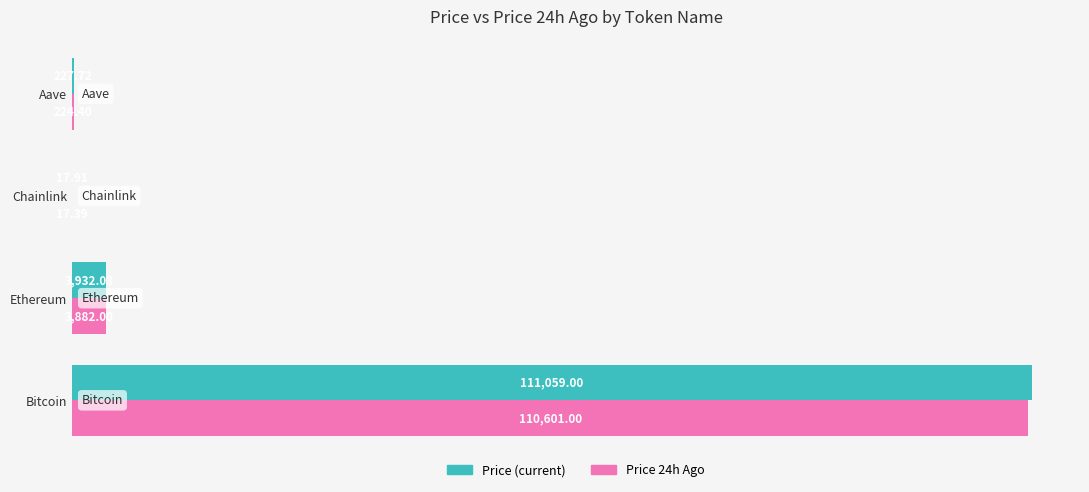

Between Ethereum and Aave, which series saw the biggest shift?

Price (current)